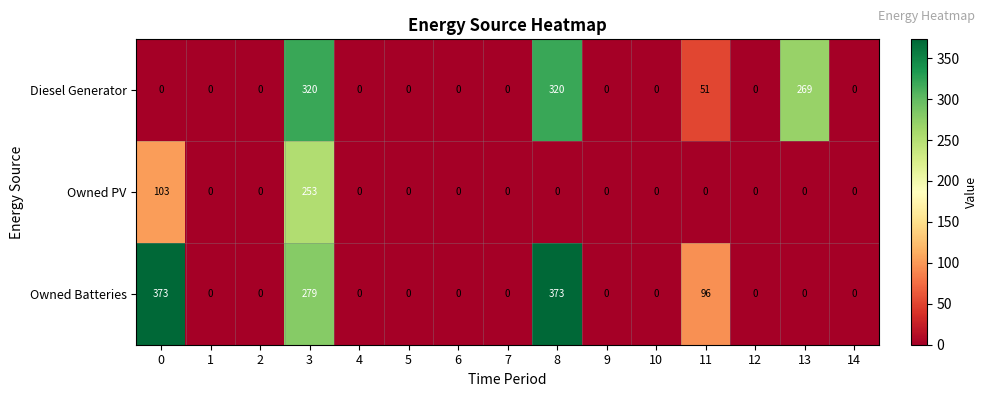

What is the greatest value displayed?

373